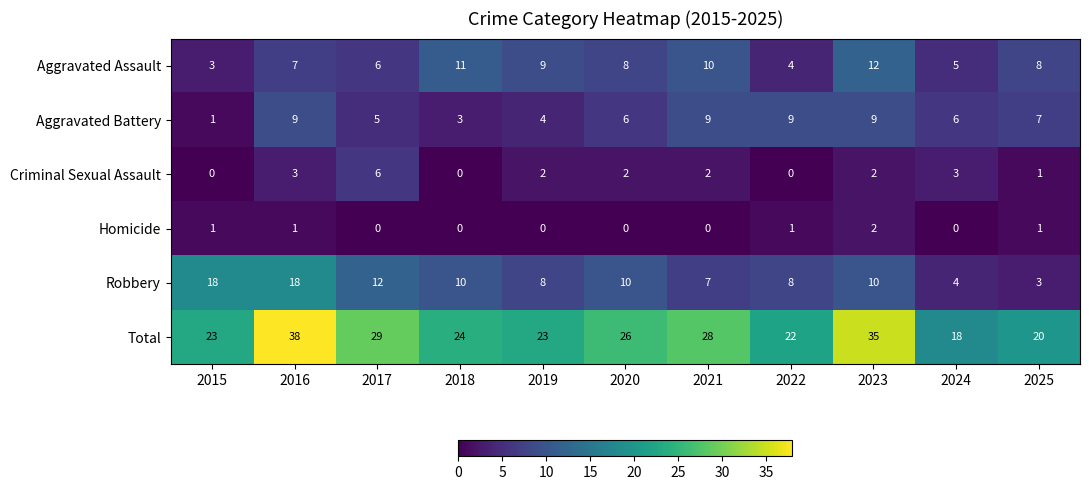

Which series has the largest range (max minus min)?

Total